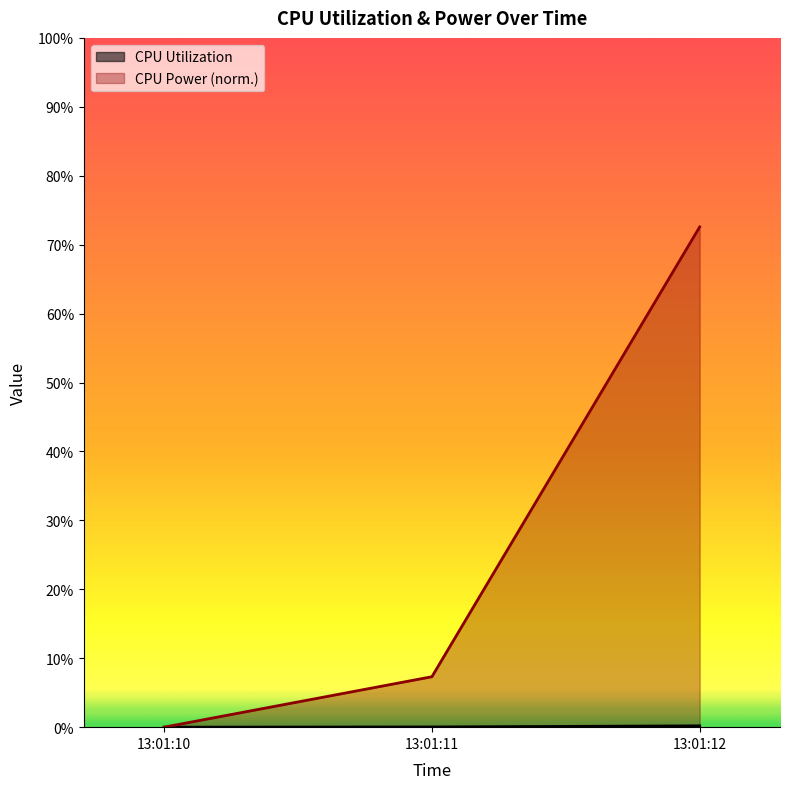

Does the chart display data point markers on the line(s)?

No